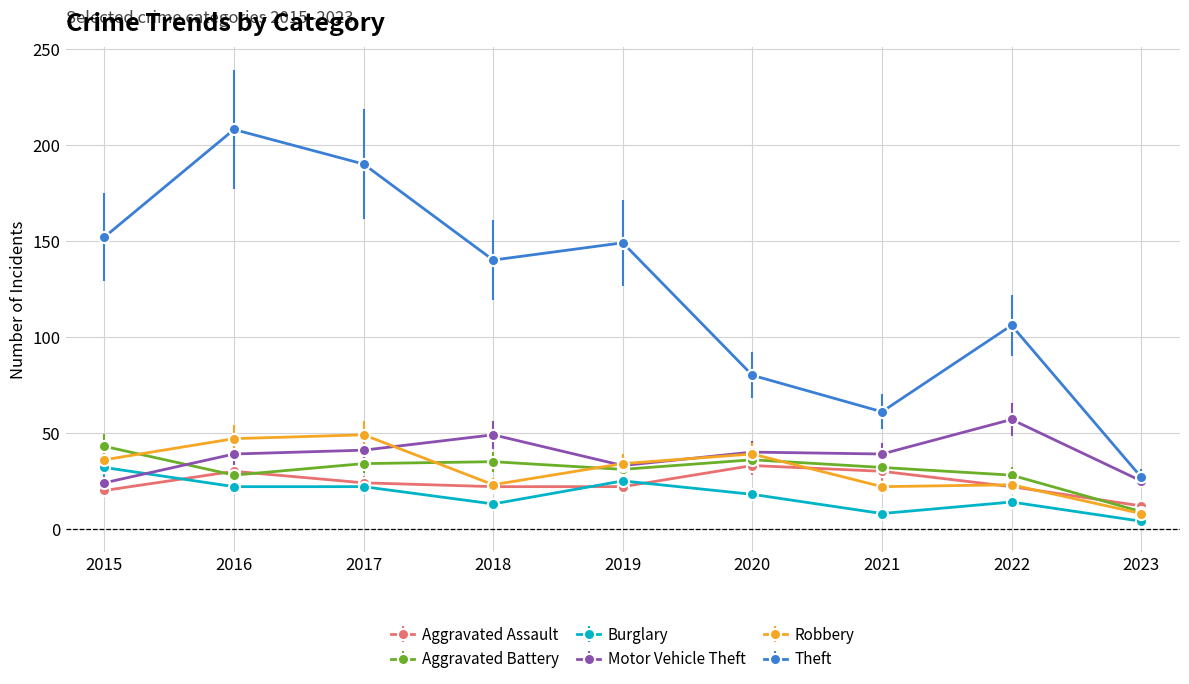

What is the difference between the Robbery values at 2017 and 2023?

41